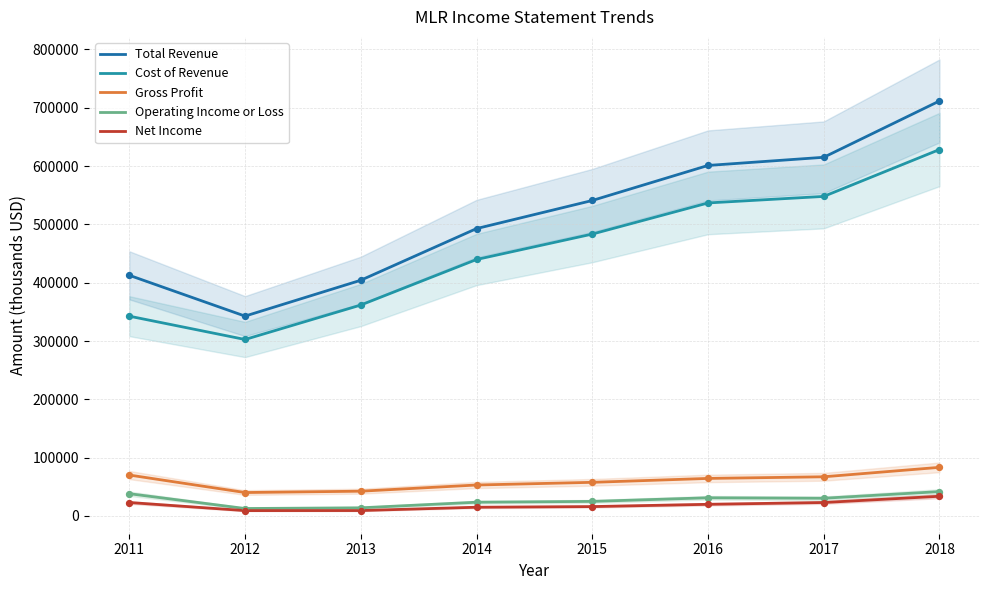

Is the value of Operating Income or Loss at 2011 greater than the value of Total Revenue at 2018?

No